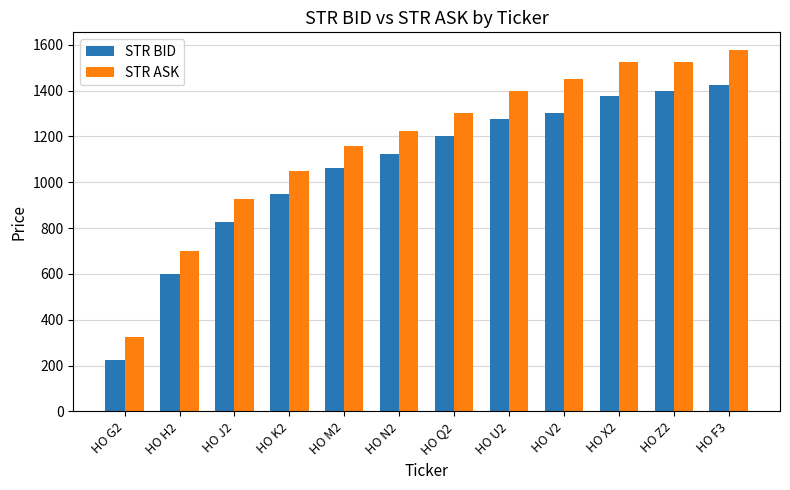

What is the difference between the STR BID values at HO Q2 and HO K2?

250